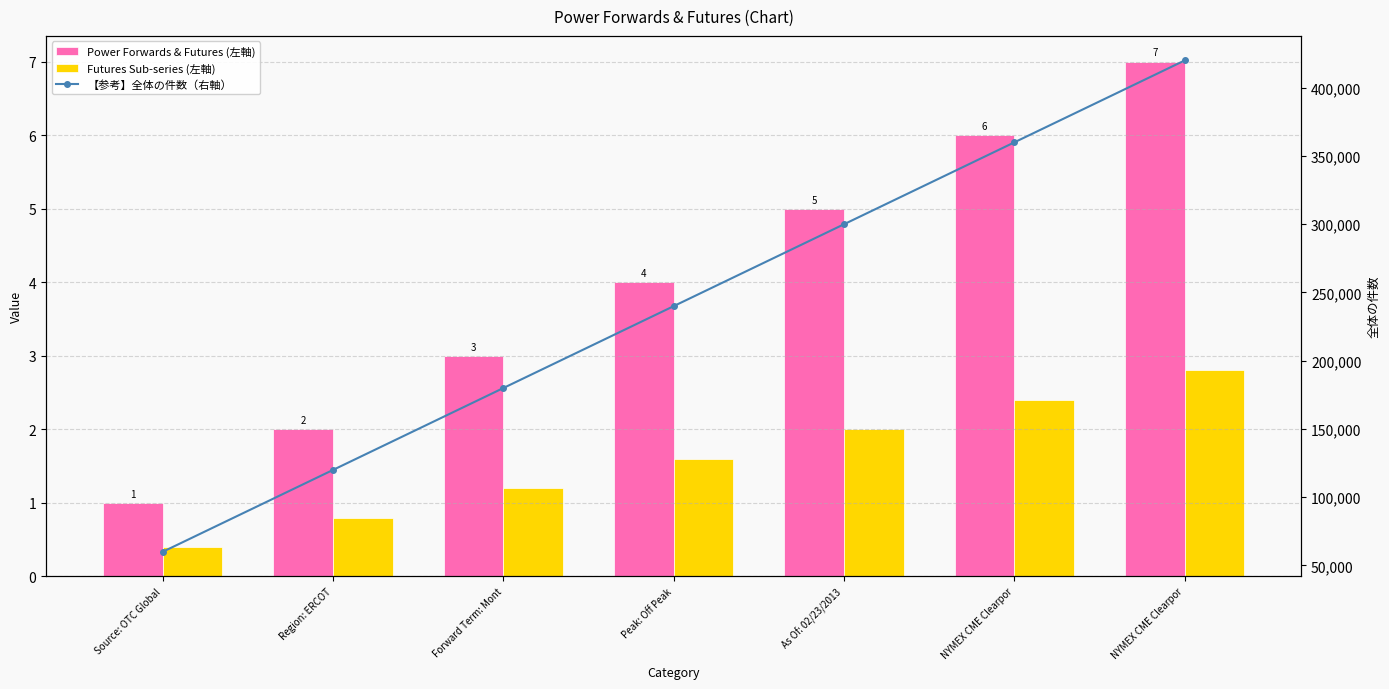

What is the label of the 6th bar from the left?

NYMEX CME Clearpor